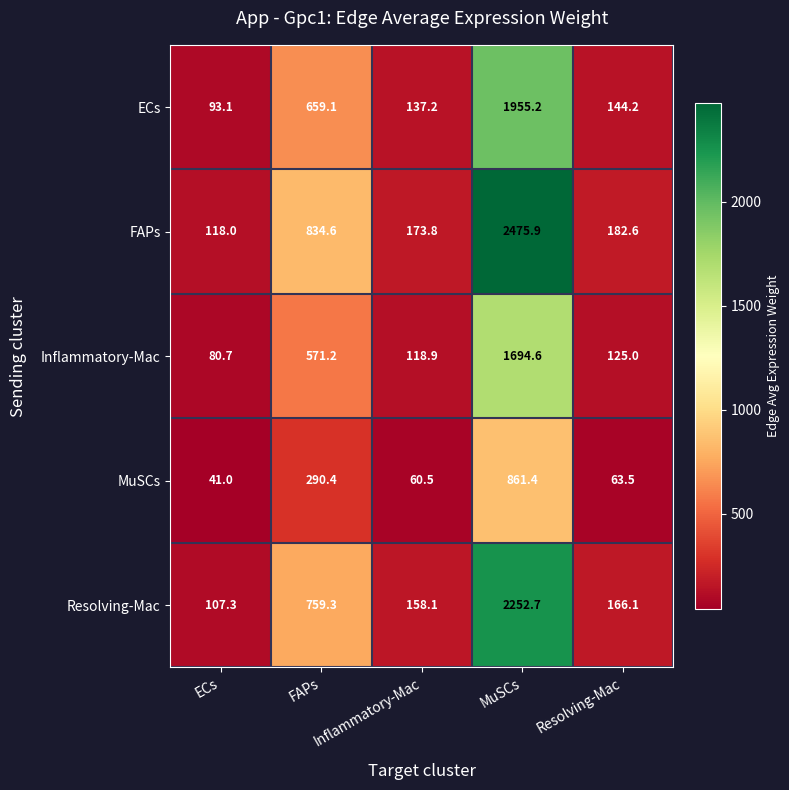

Which series has the largest range (max minus min)?

FAPs